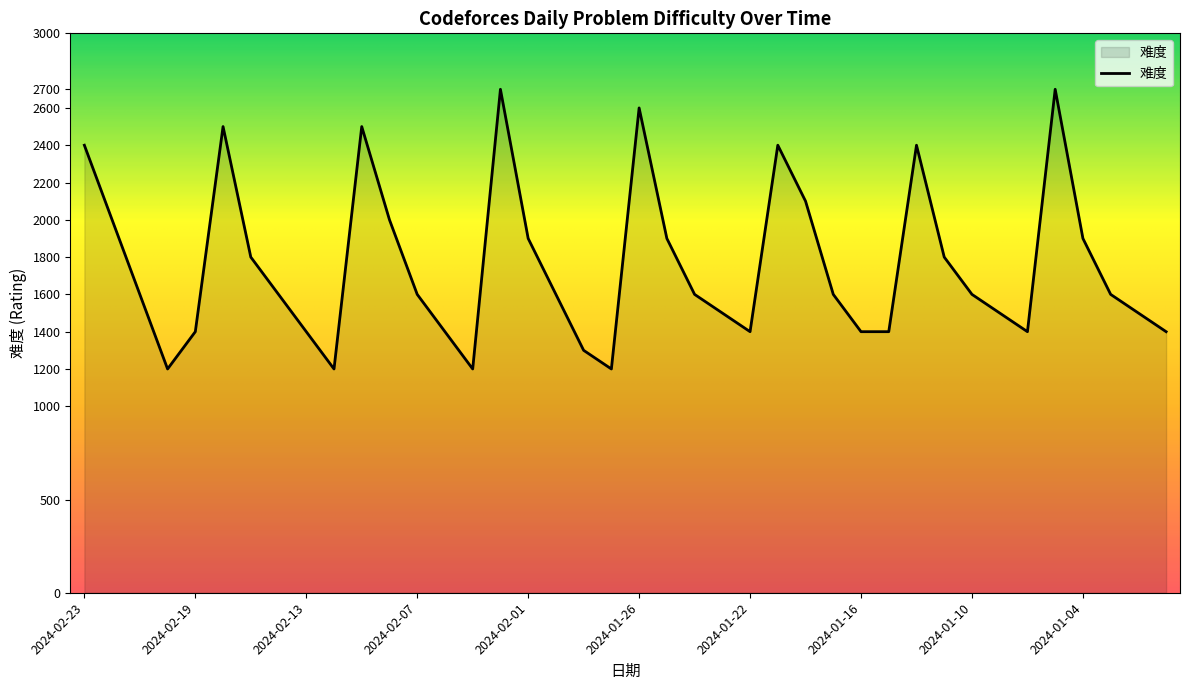

Does the chart have visible grid lines?

No